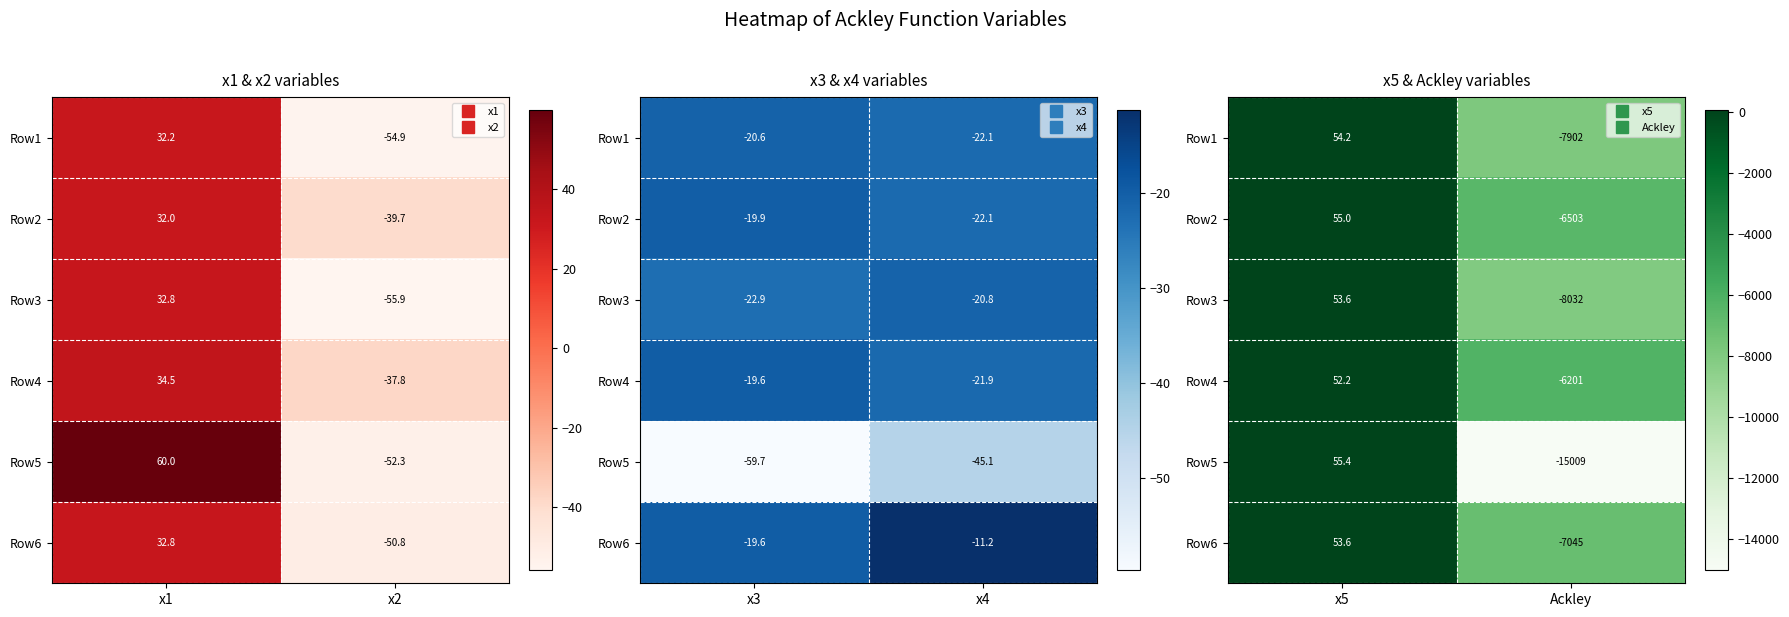

At how many categories does at least one series exceed -5843?

1